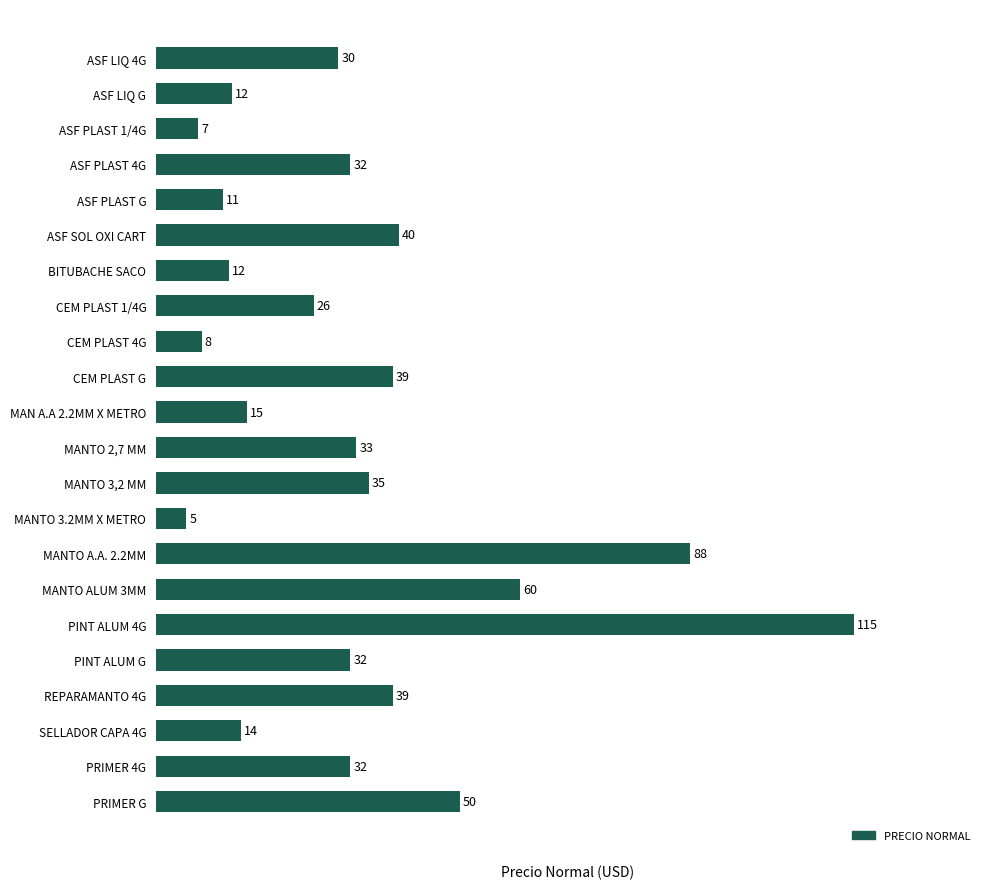

Are the bars horizontal?

Yes